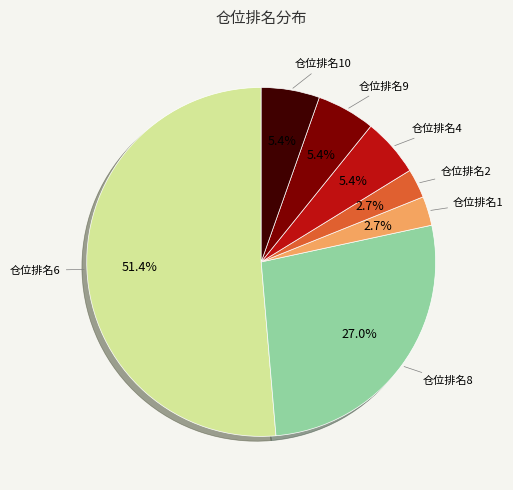

Does any single category account for the majority?

Yes